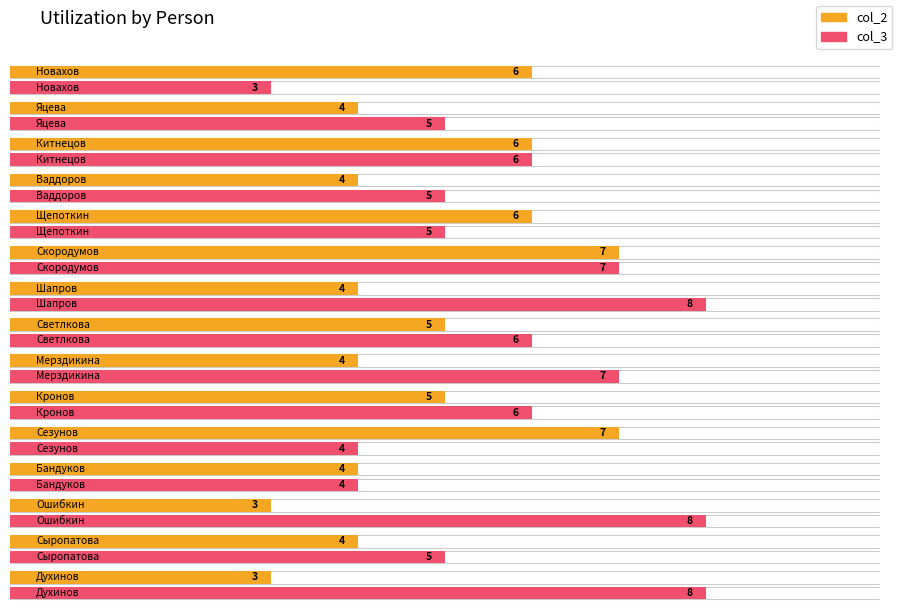

How many col_3 values are between 5 and 7?

9